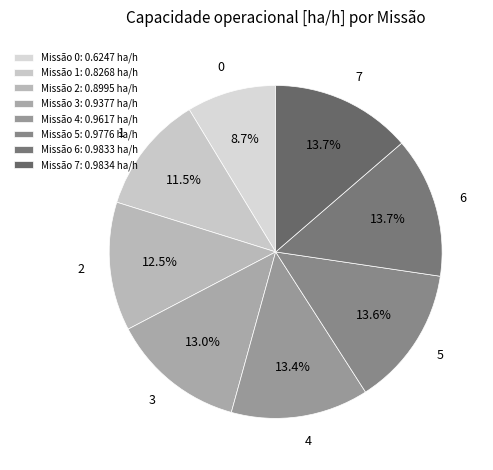

How many segments does this pie chart have?

8